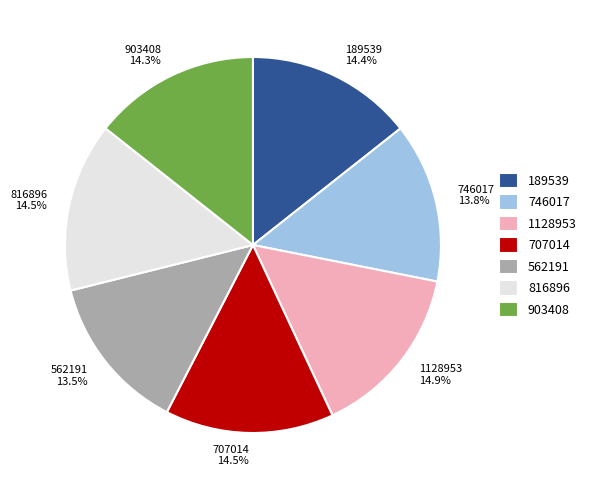

What percentage is NOT represented by 903408?

85.7%